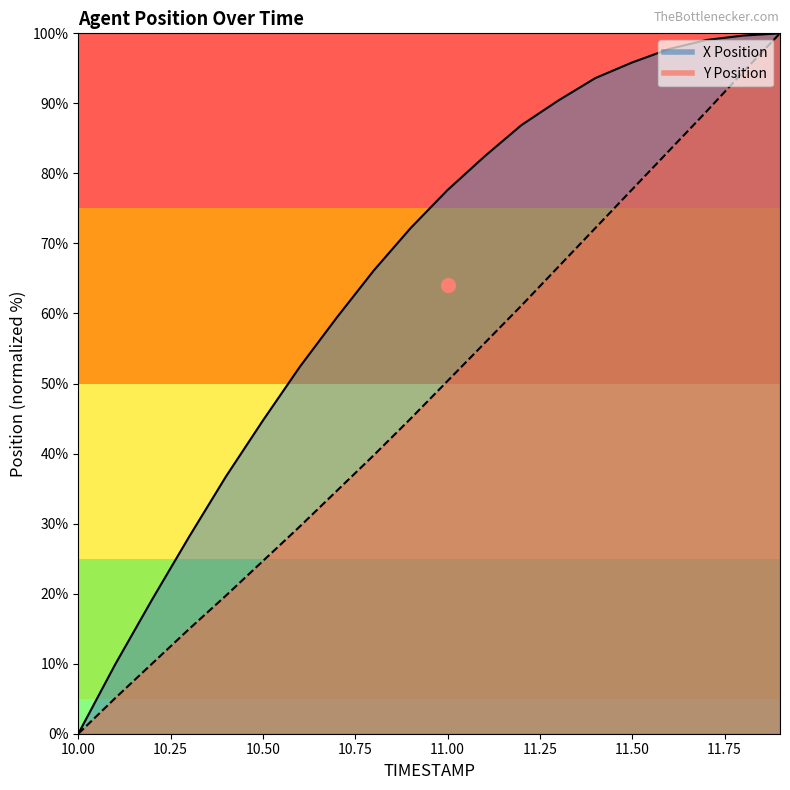

At which category is the sum across all series the highest?

11.9